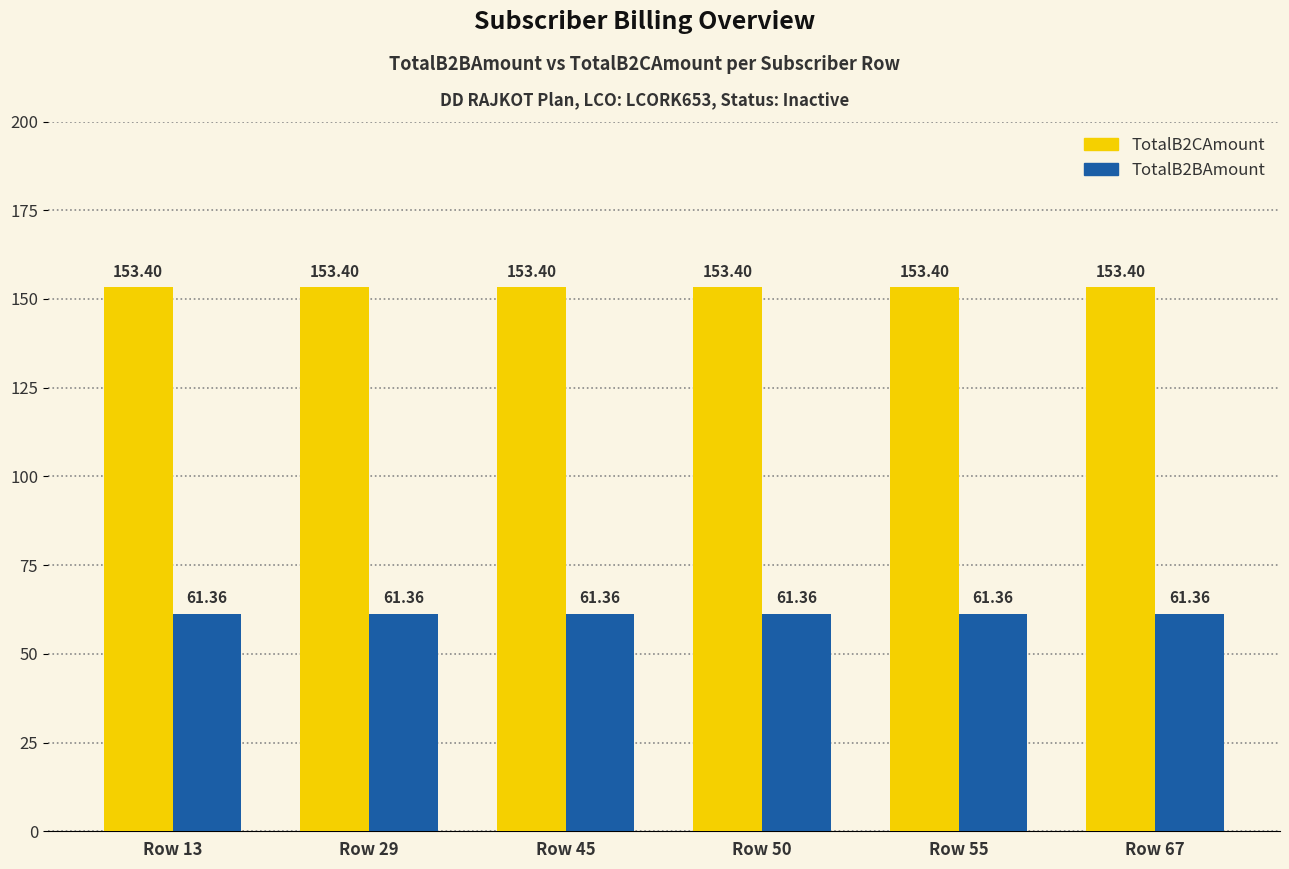

What is the sum of all TotalB2CAmount values?

920.4